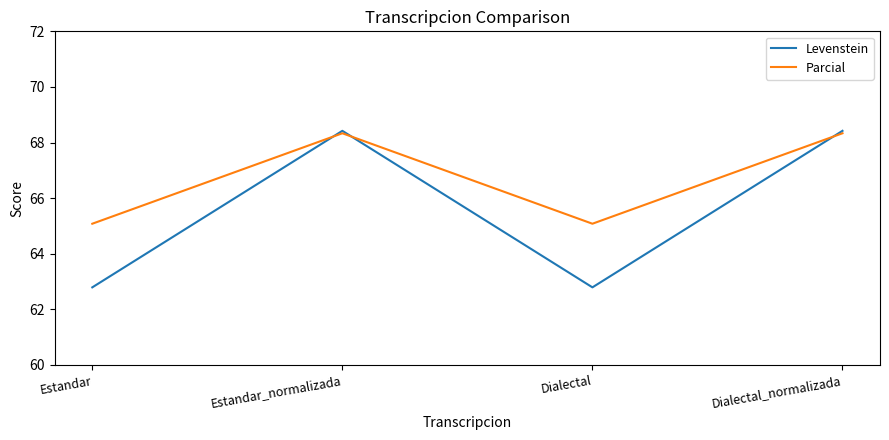

What is the sum of all Levenstein values?

262.4